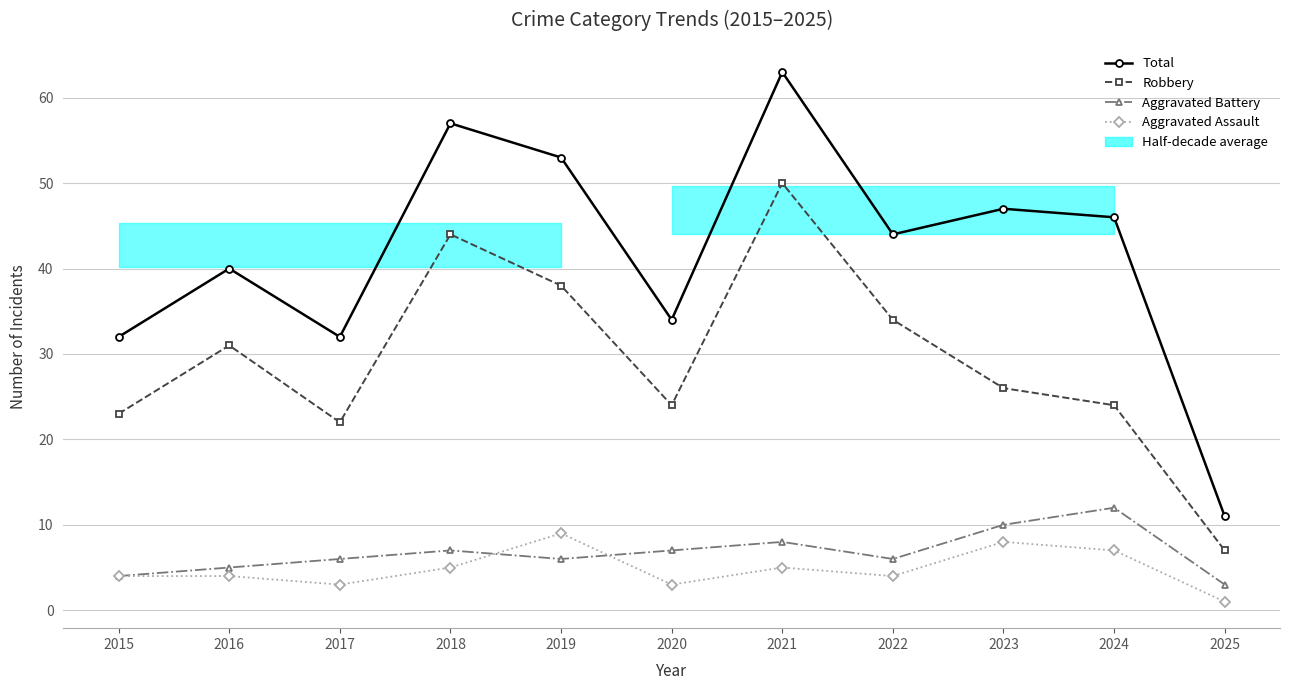

True or false: Robbery and Total cross at least once.

False